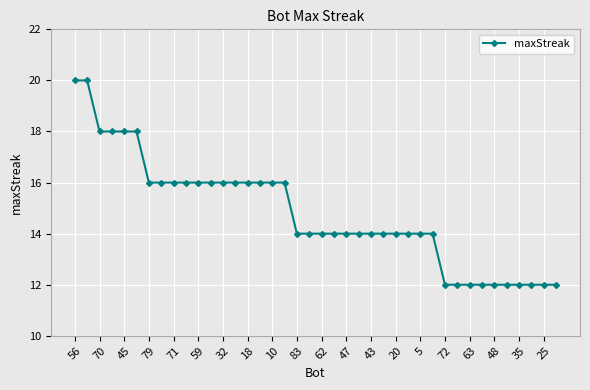

What is the smallest value displayed?

12